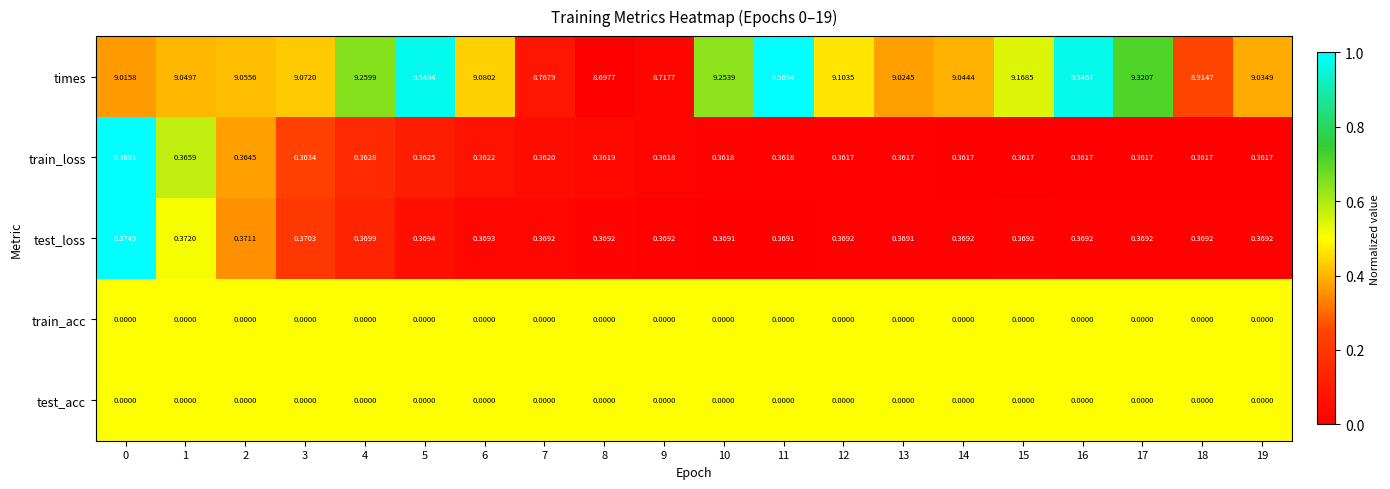

Which series has the widest spread of values?

times